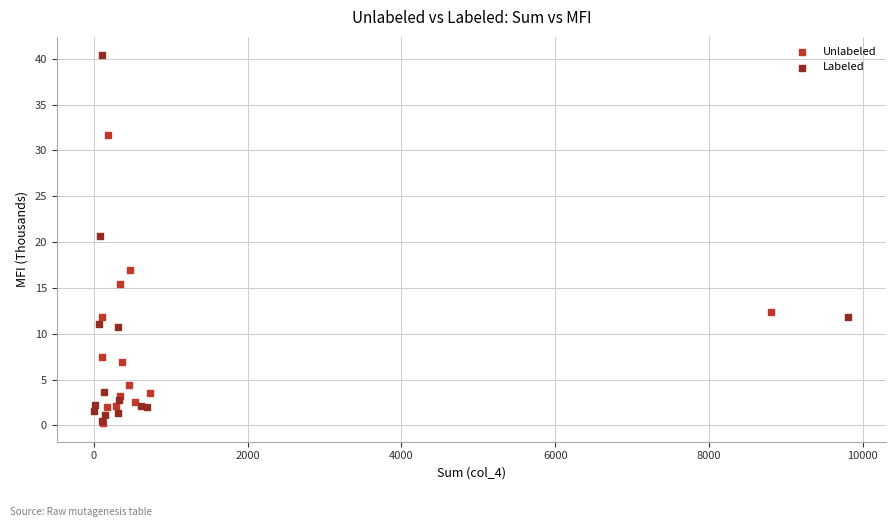

What are all the series names shown in the legend?

Unlabeled, Labeled